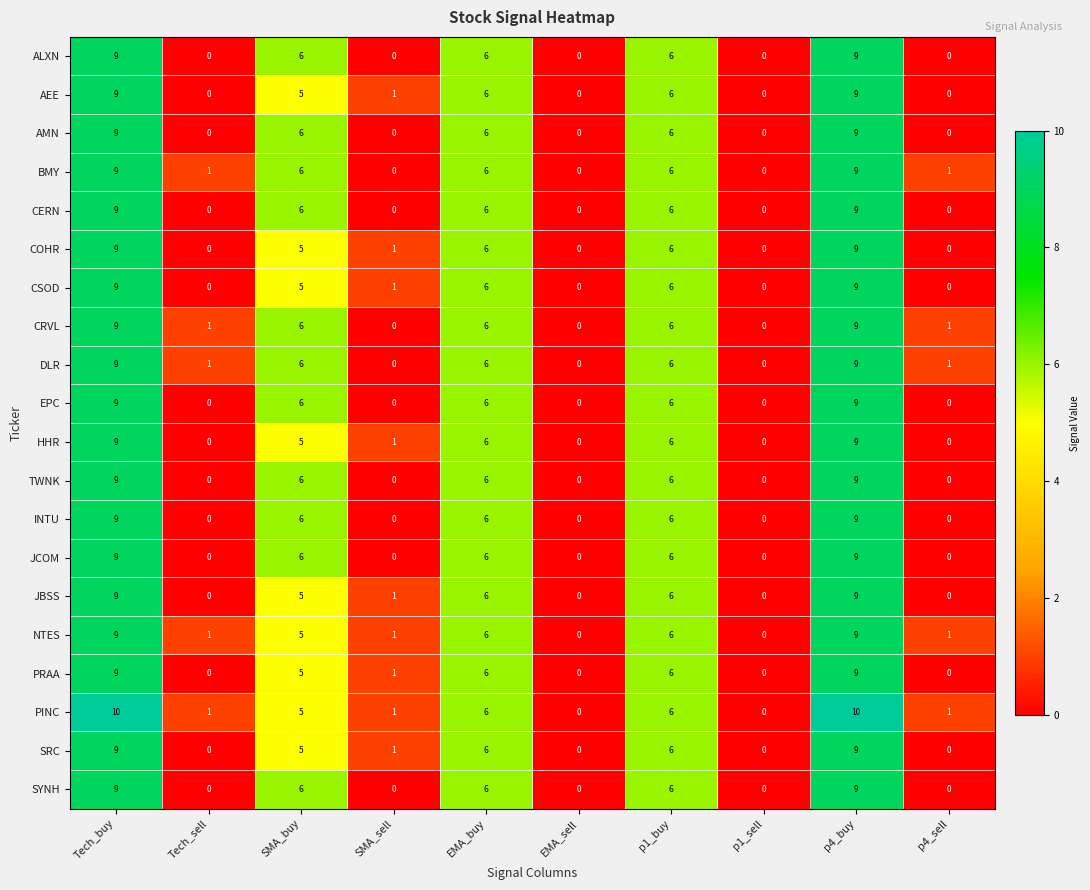

What is the average value of the INTU series?

4